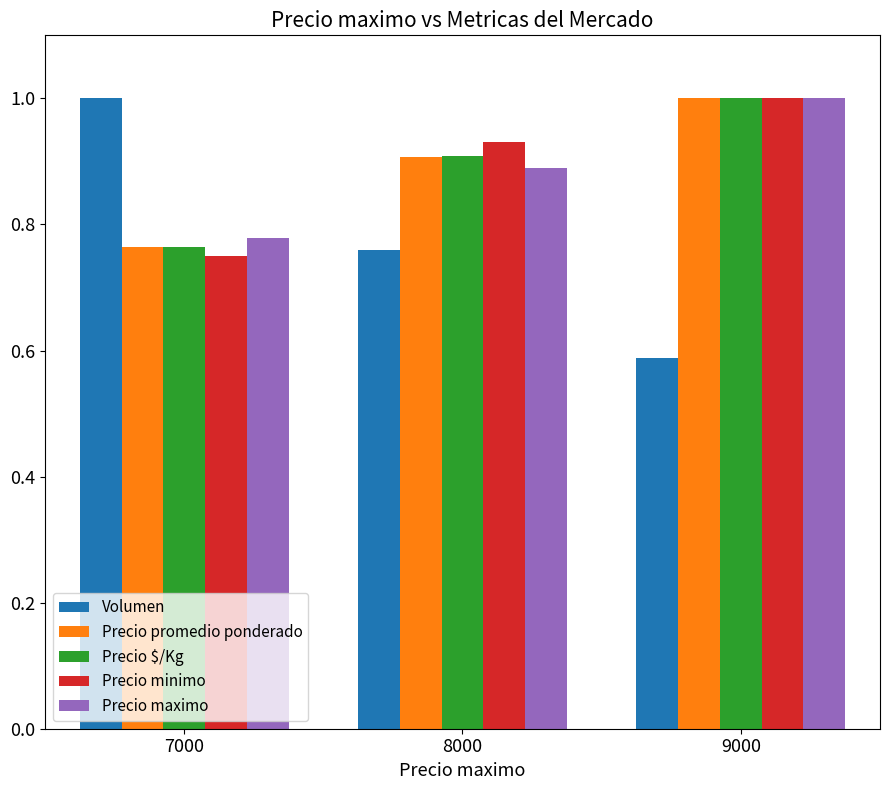

What is the sum of the Precio maximo values at 7000 and 8000?

1.7